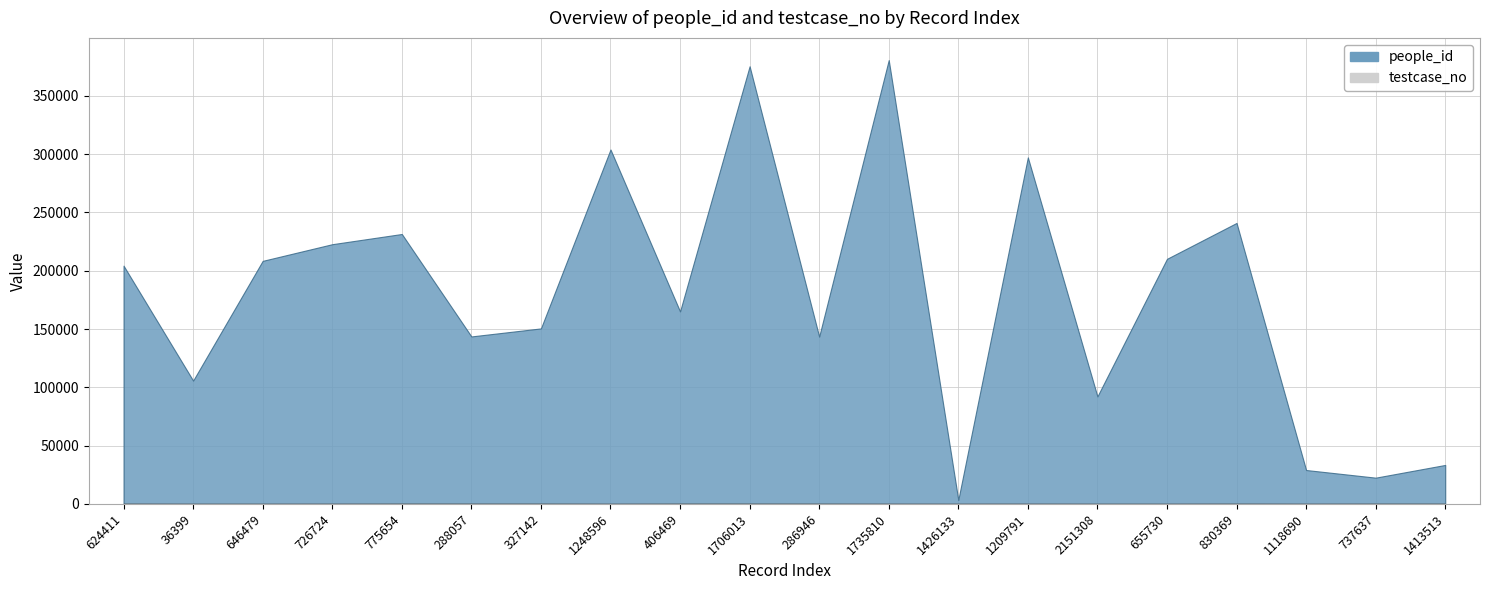

The value of people_id at 2151308 is 92157. True or false?

True